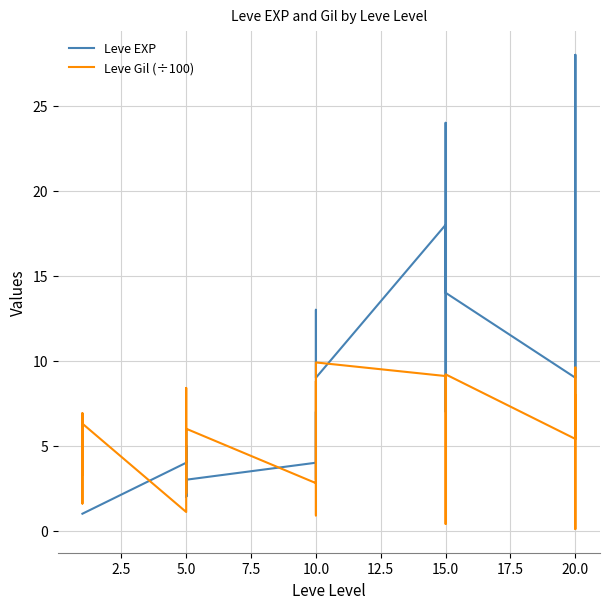

Does the chart have visible grid lines?

Yes